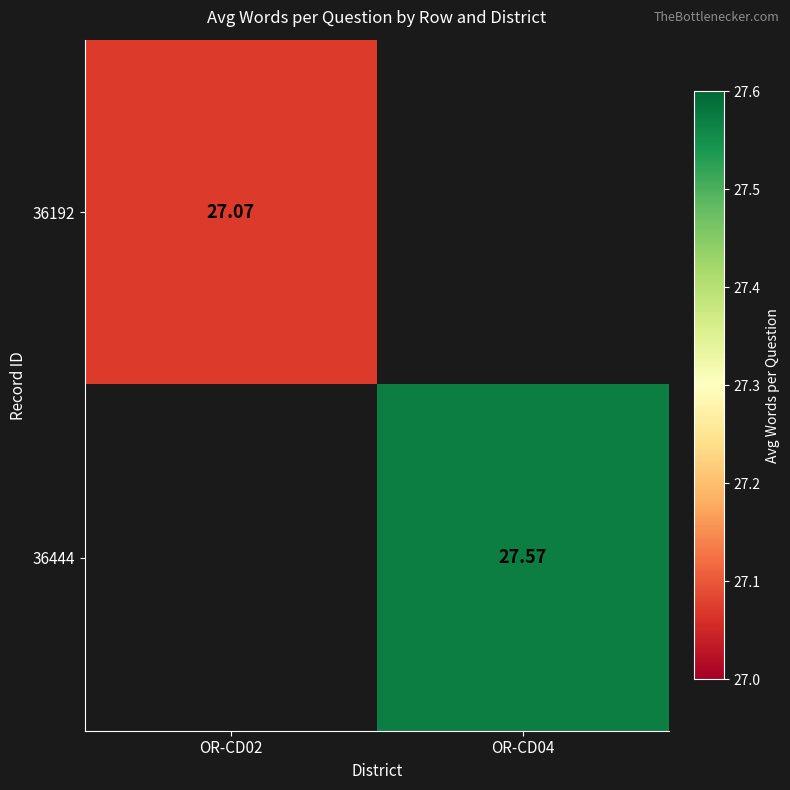

The 36192 series shows 27.1 at OR-CD02. True or false?

True